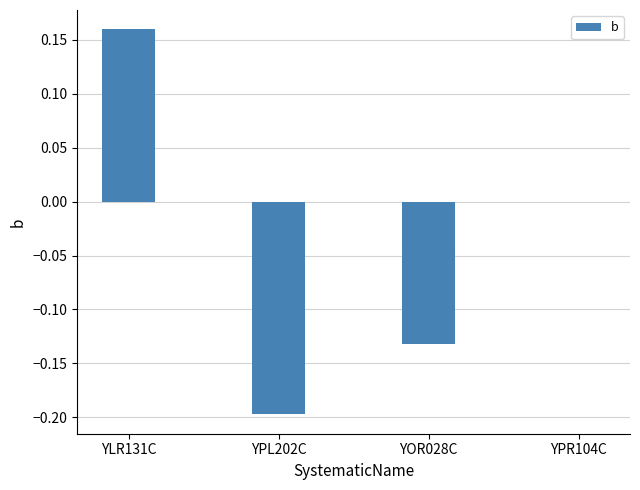

Does the chart contain stacked bars?

No